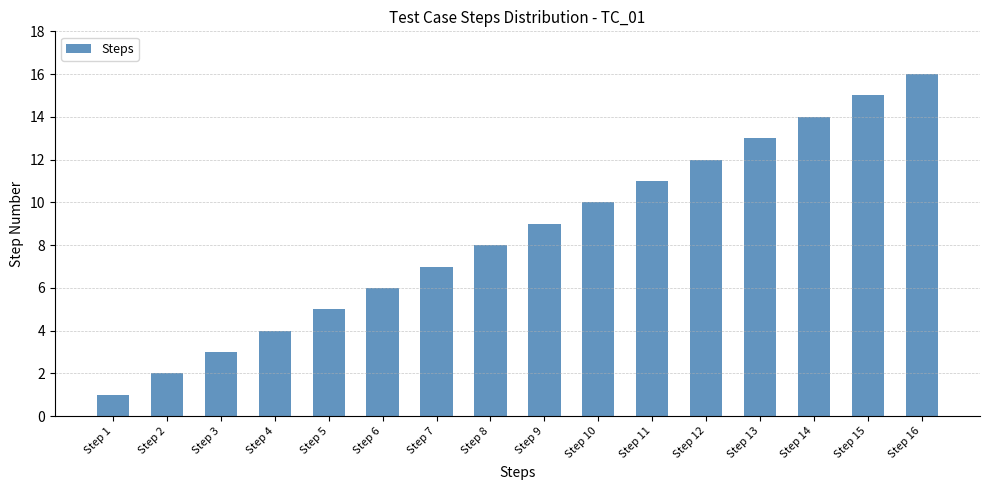

Reading left to right, extract all data points from this chart.

Step 1=1	Step 2=2	Step 3=3	Step 4=4	Step 5=5	Step 6=6	Step 7=7	Step 8=8	Step 9=9	Step 10=10	Step 11=11	Step 12=12	Step 13=13	Step 14=14	Step 15=15	Step 16=16